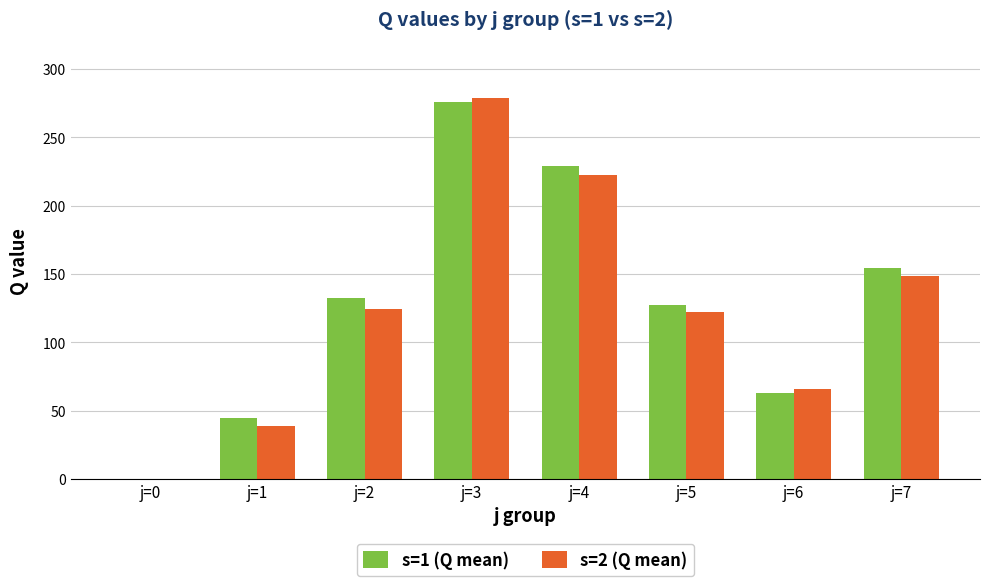

What is the greatest value displayed?

279.1